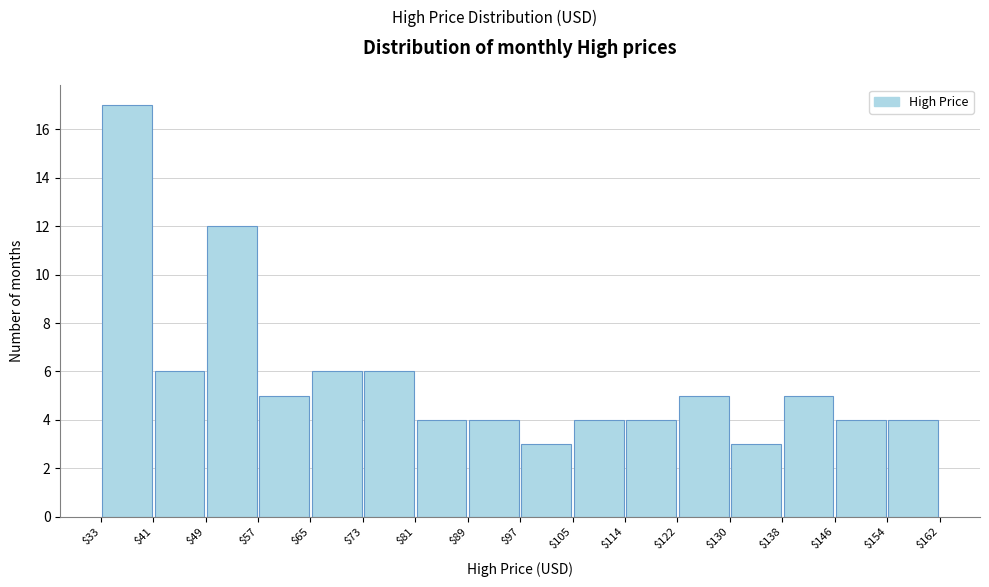

Reading left to right, transcribe this chart: for each bar, give the range it covers on the x-axis and its height. The values are not printed on the chart, so give them approximately, as read against the axis.

$33 to $41: 17
$41 to $49: 6
$49 to $57: 12
$57 to $65: 5
$65 to $73: 6
$73 to $81: 6
$81 to $89: 4
$89 to $97: 4
$97 to $105: 3
$105 to $114: 4
$114 to $122: 4
$122 to $130: 5
$130 to $138: 3
$138 to $146: 5
$146 to $154: 4
$154 to $162: 4